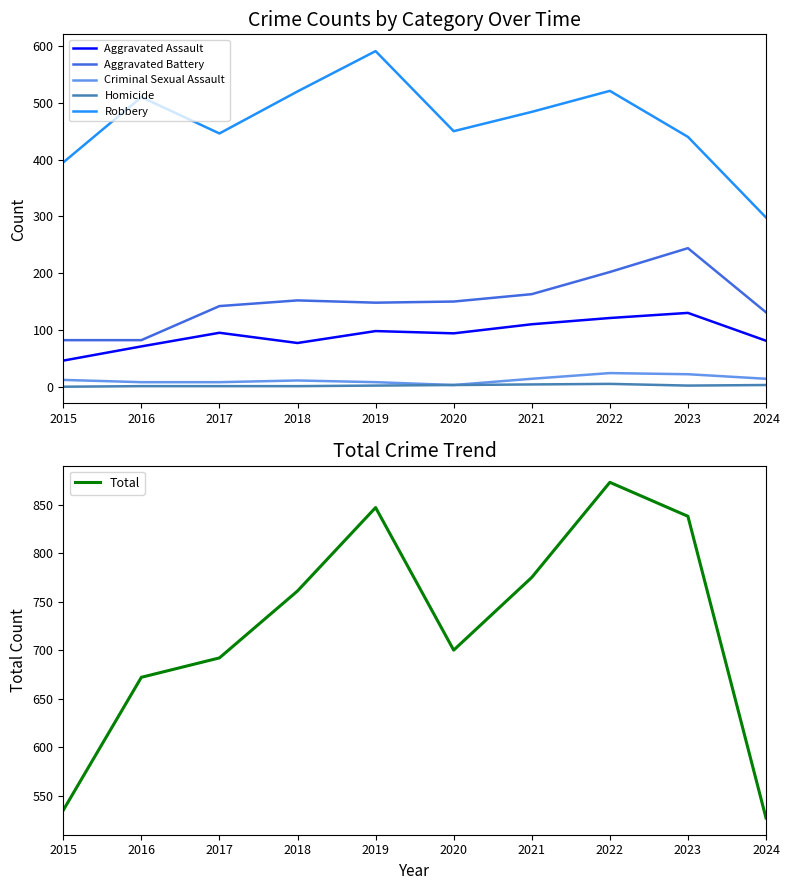

At which category is the sum across all series the highest?

2022